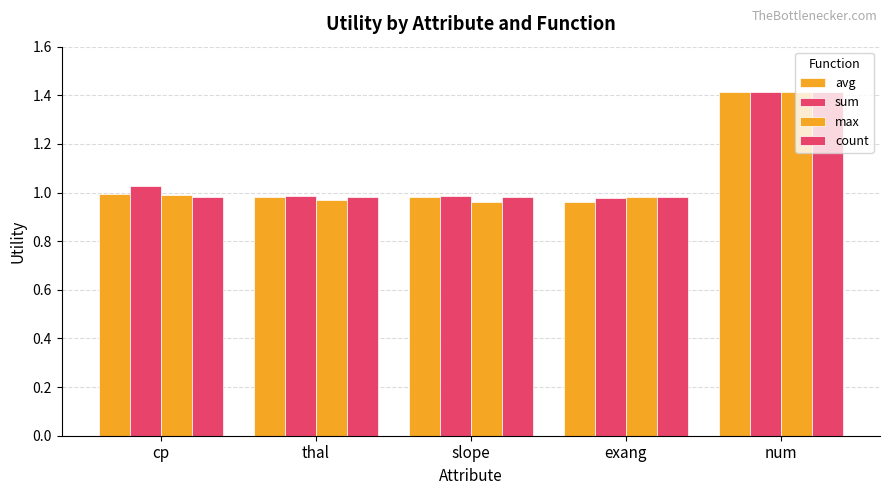

Which category has the lowest value across all series?

slope